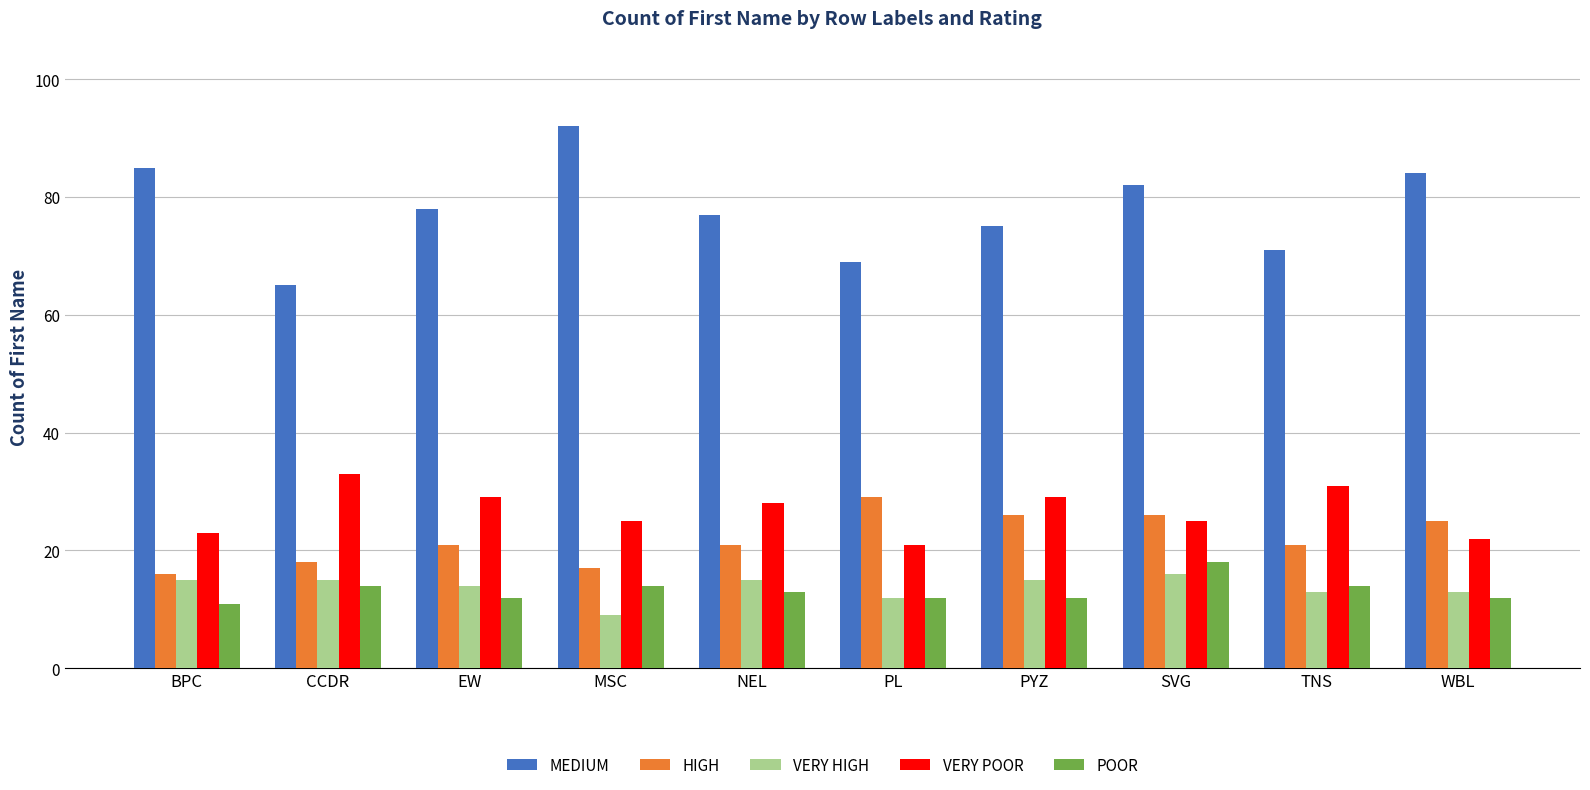

What is the label of the 1st bar from the left?

BPC